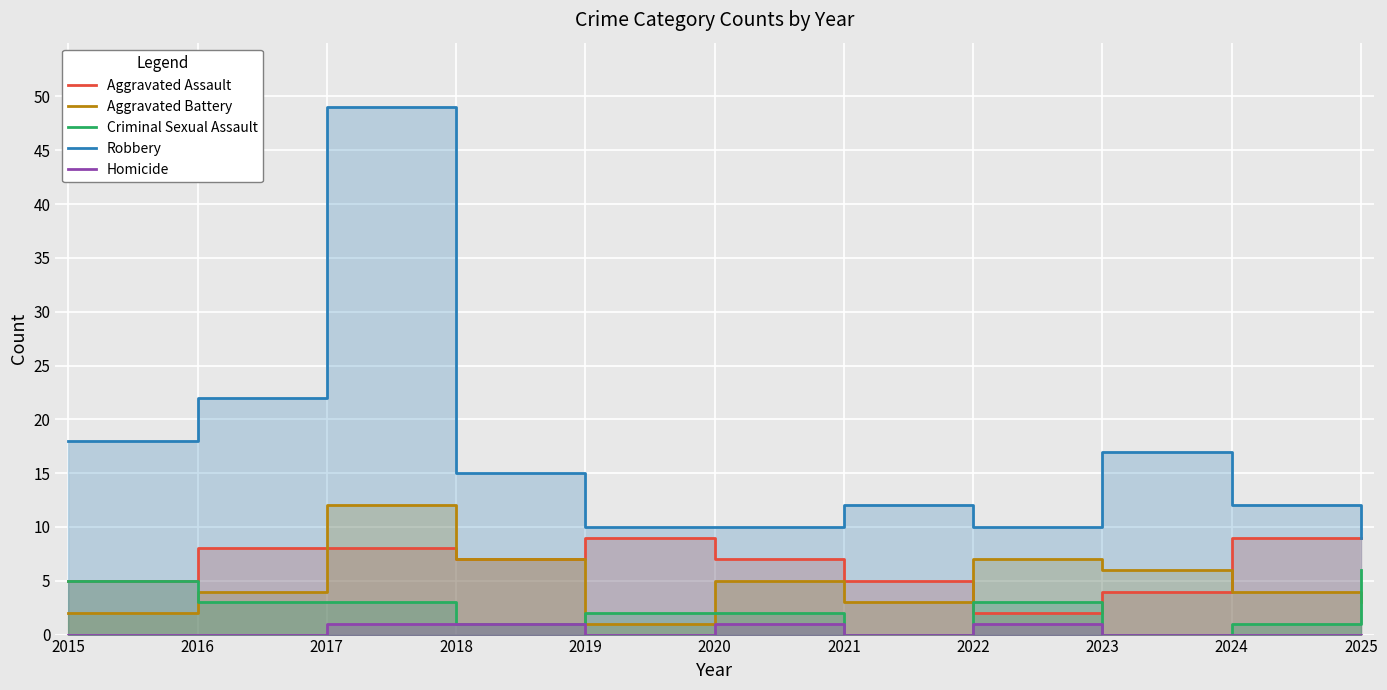

True or false: Robbery has a value of 9 at 2025.

True